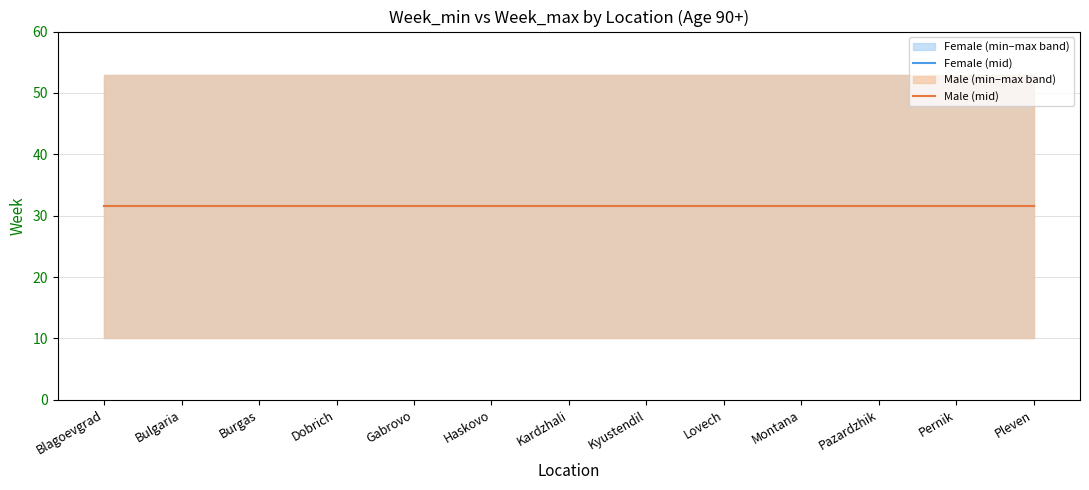

What is the label of the 13th point from the right?

Blagoevgrad